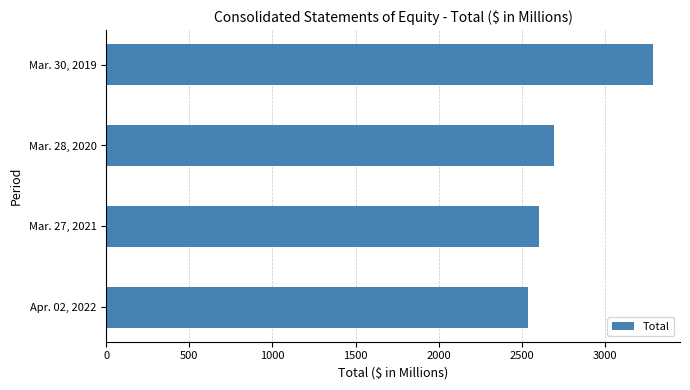

List the labels in order of value, largest first.

Mar. 30, 2019, Mar. 28, 2020, Mar. 27, 2021, Apr. 02, 2022